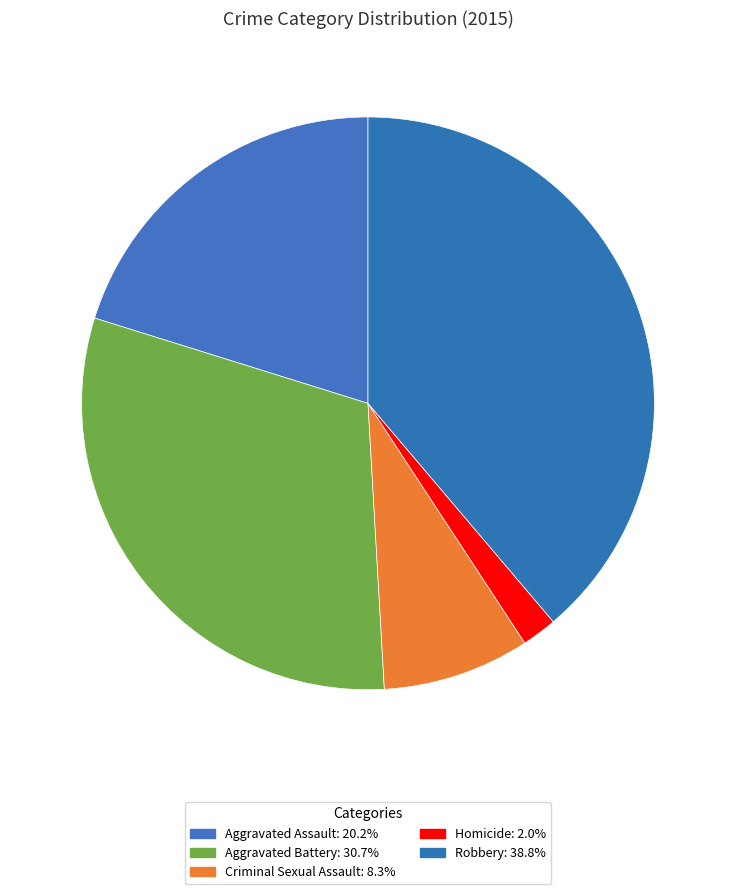

Is it true that Aggravated Battery is 21% of the pie?

False